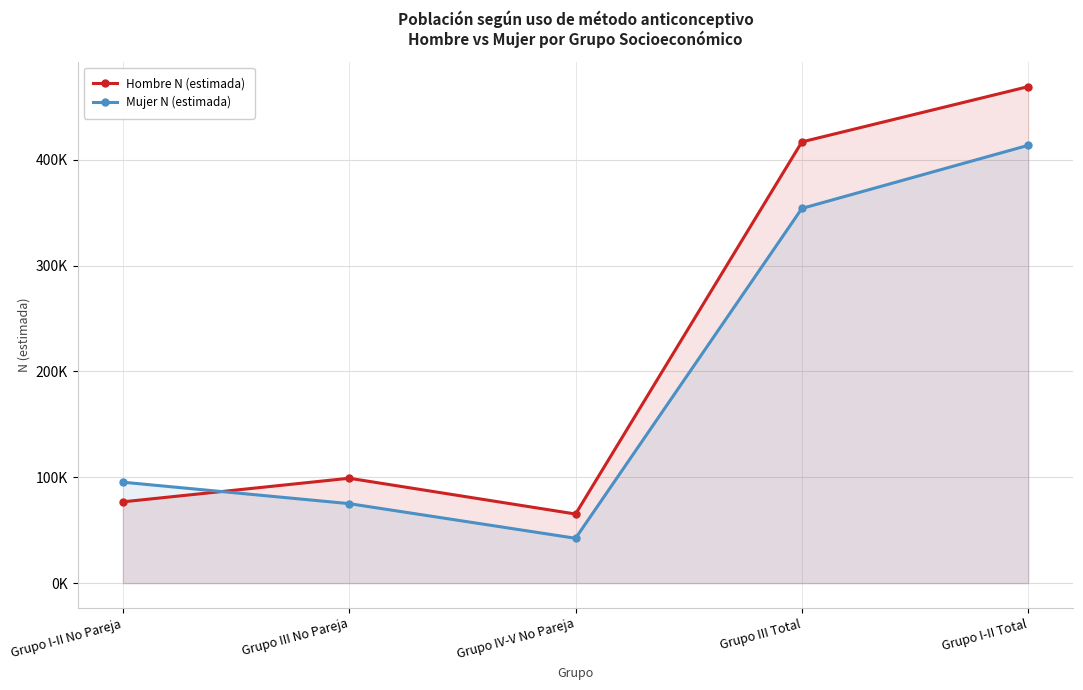

How many times do Mujer N (estimada) and Hombre N (estimada) cross each other?

1